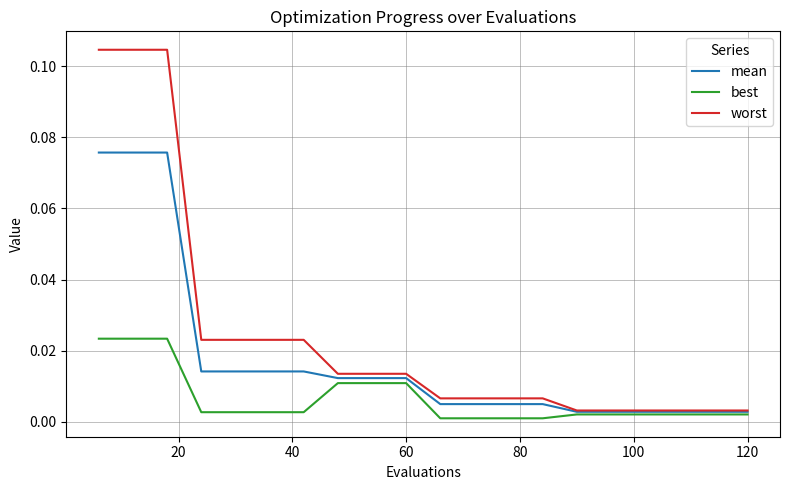

List the series in order of their overall mean, lowest first.

best, mean, worst